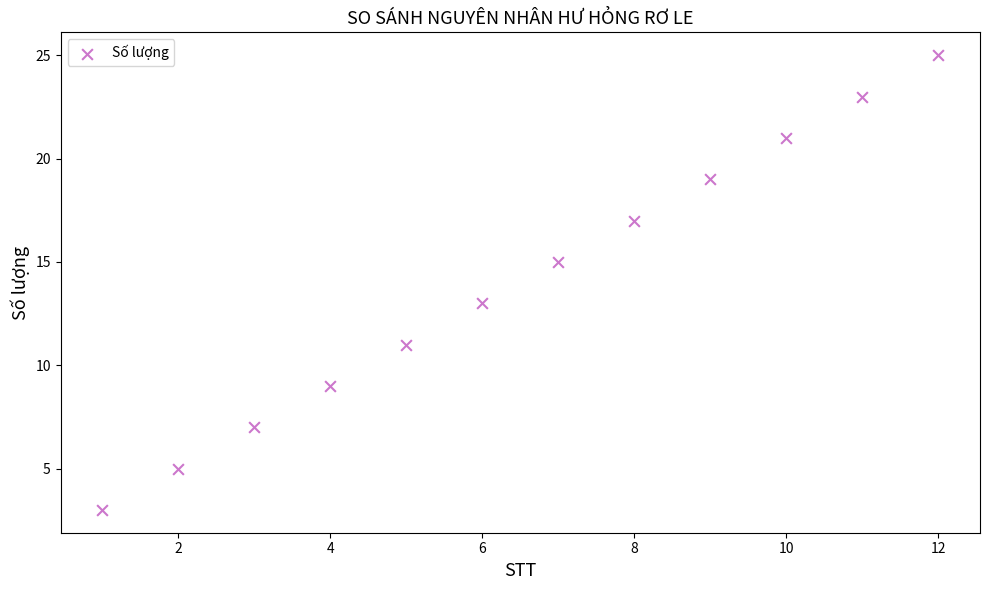

What is the range of X values (max minus min)?

11